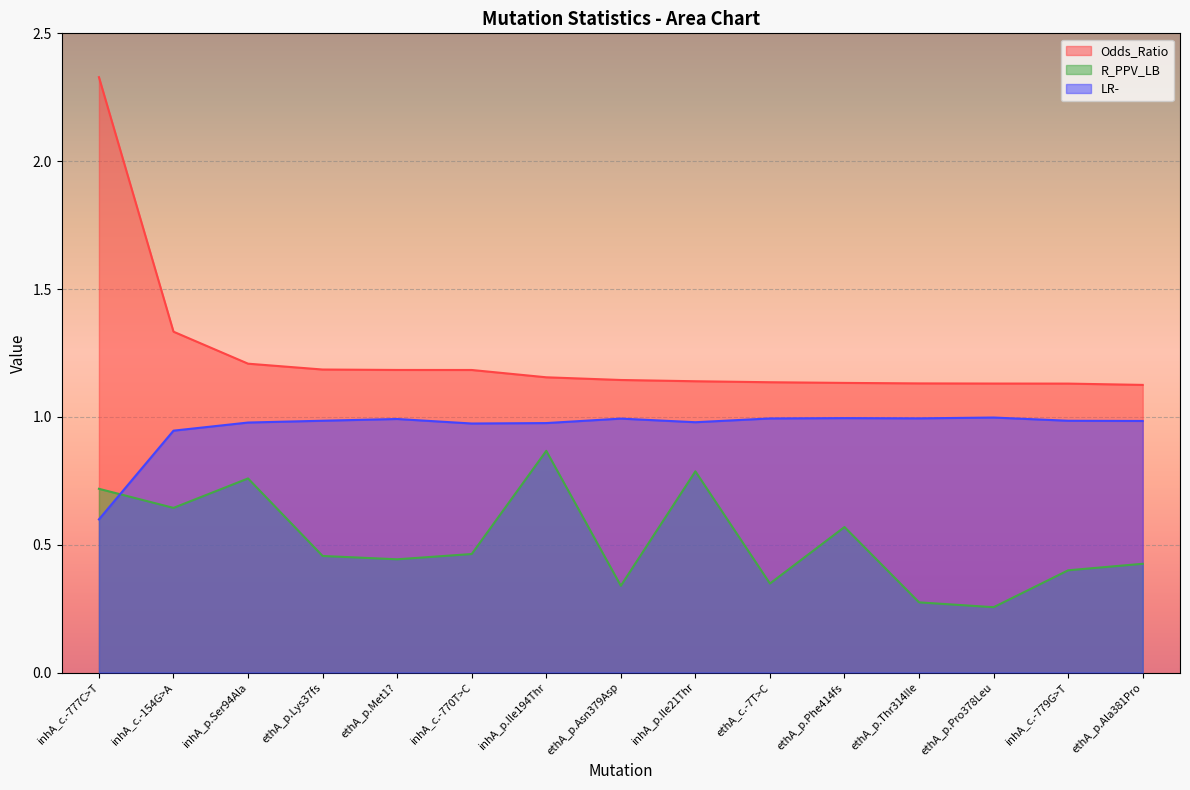

True or false: R_PPV_LB and Odds_Ratio cross at least once.

False